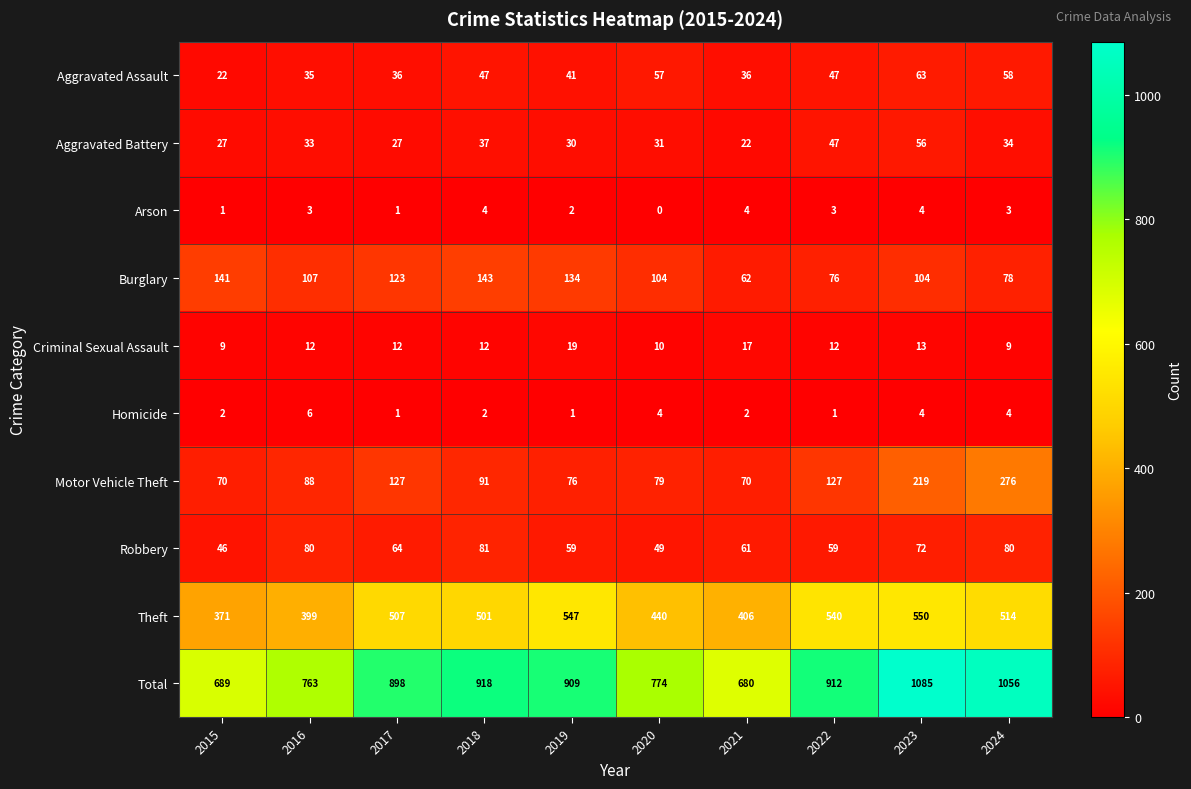

Which category has the highest value across all series?

2023